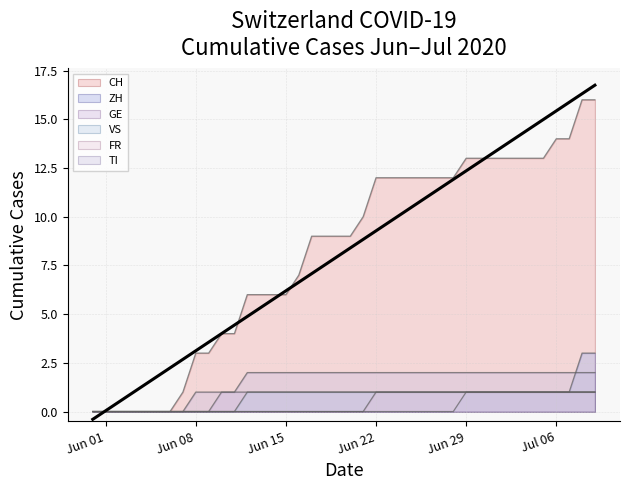

True or false: FR has a value of 2 at 2020-07-03.

False